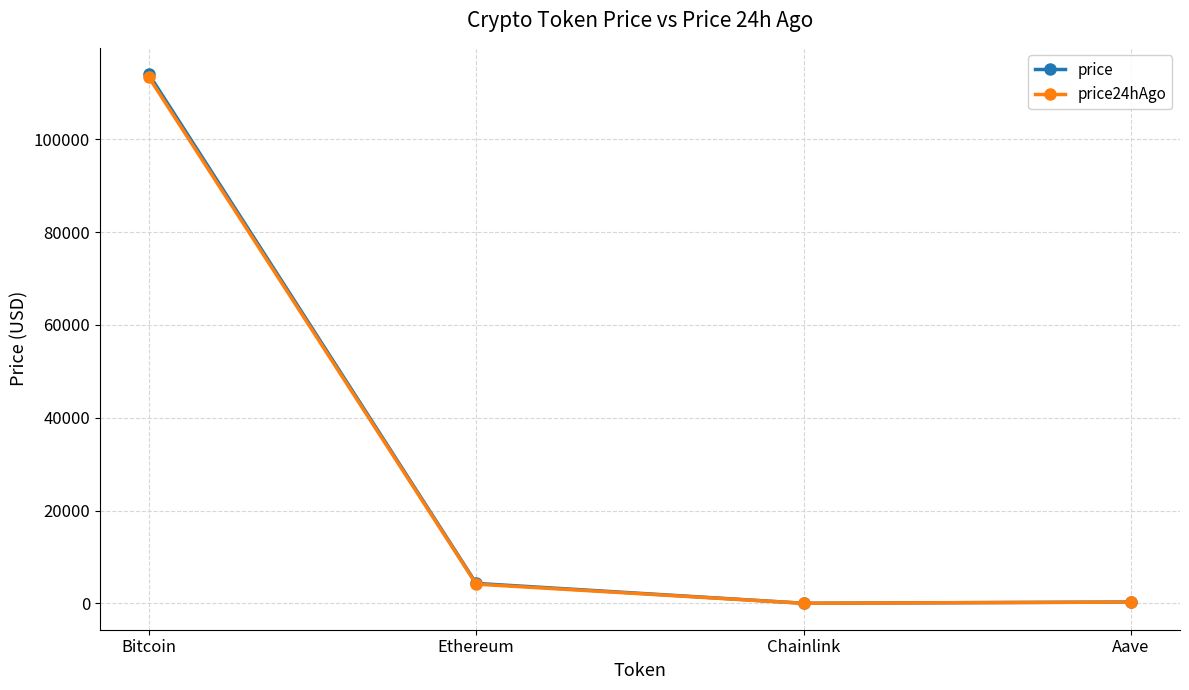

At which label does price first exceed 4307?

Bitcoin